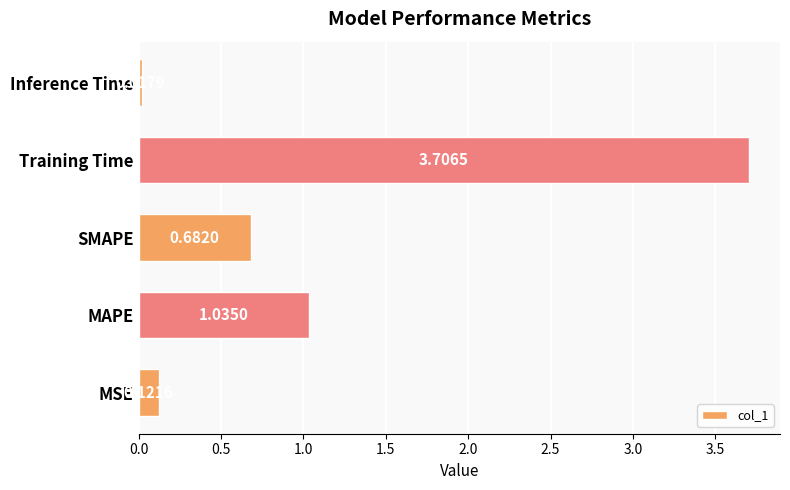

Rank the categories by value from highest to lowest.

Training Time, MAPE, SMAPE, MSE, Inference Time